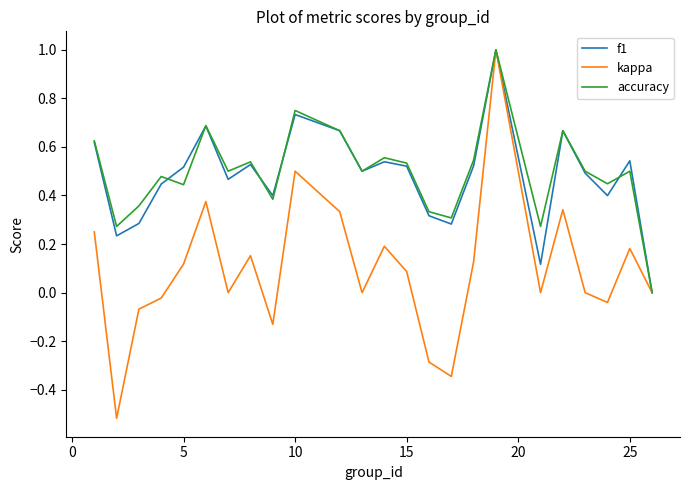

Which series has the widest spread of values?

kappa